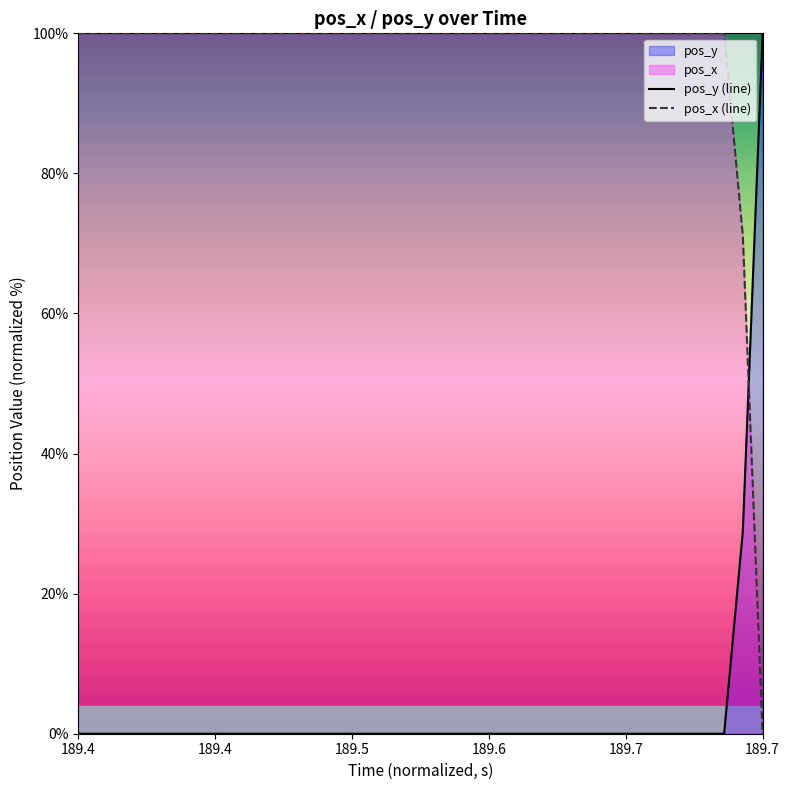

List the series in order of their overall mean, highest first.

pos_x (line), pos_y (line)